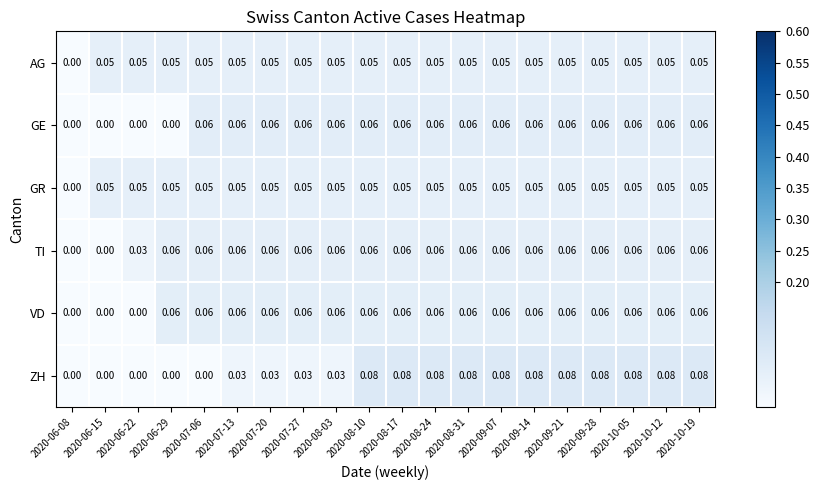

Is the value of ZH at 2020-07-27 greater than the value of TI at 2020-09-07?

No